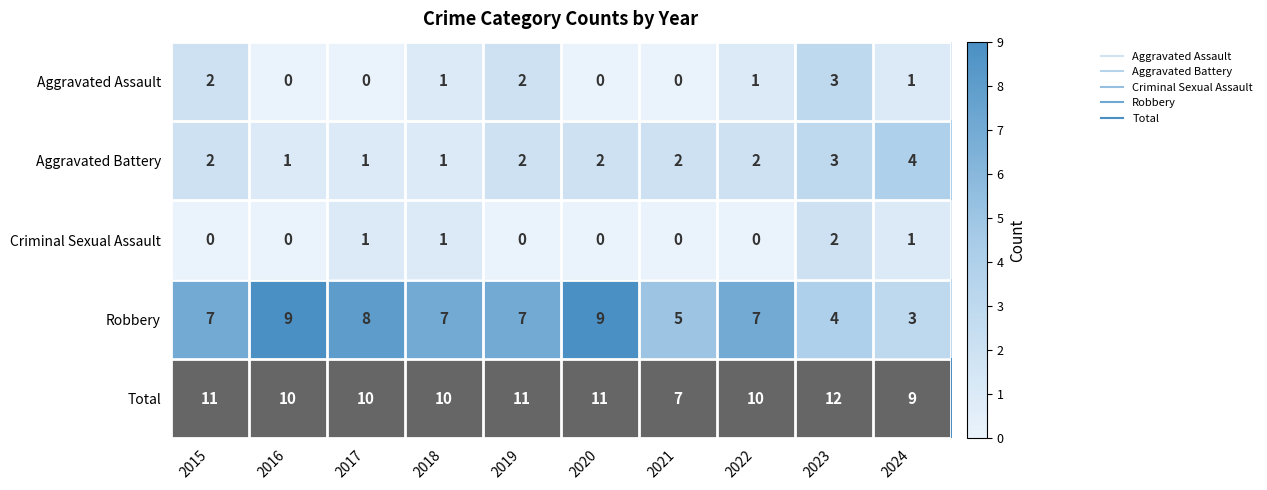

Is it true that Robbery equals 11 at 2022?

False